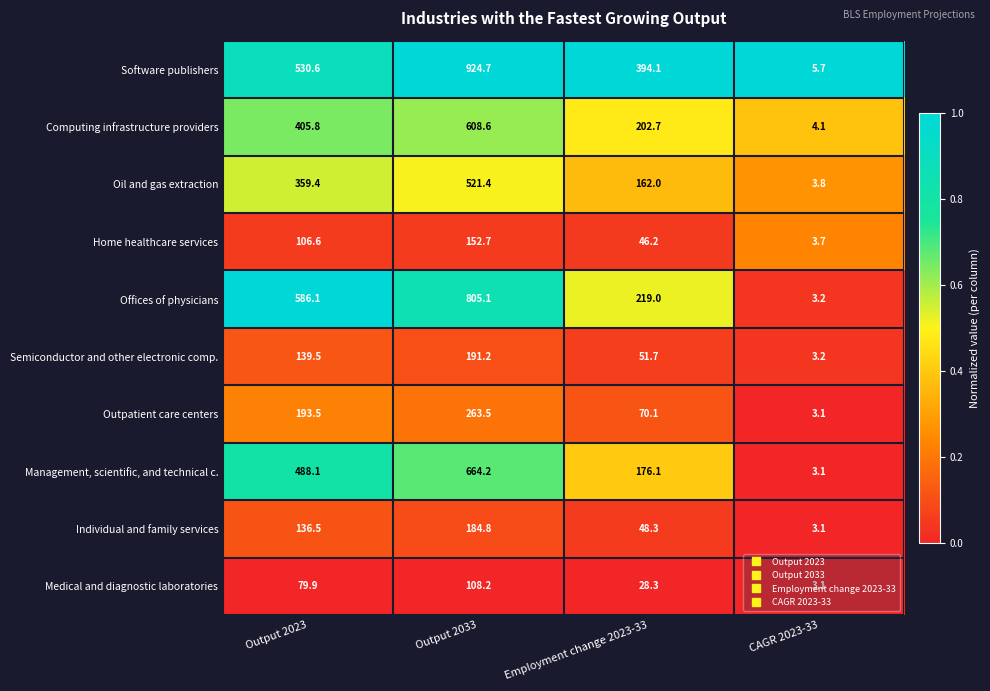

Where does the Outpatient care centers series first go above 193?

Output 2023